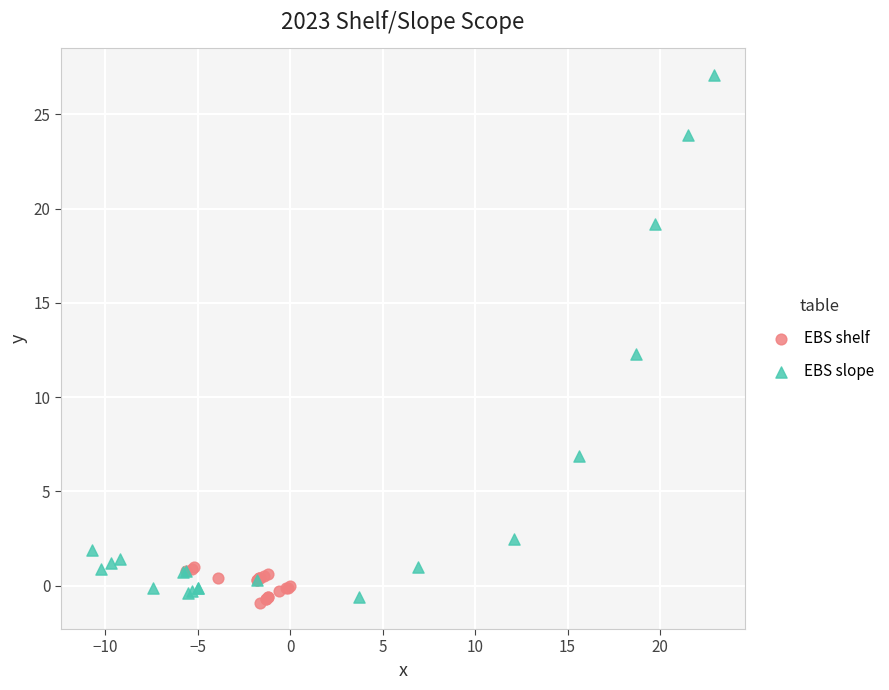

Which series reaches the minimum Y coordinate?

EBS shelf